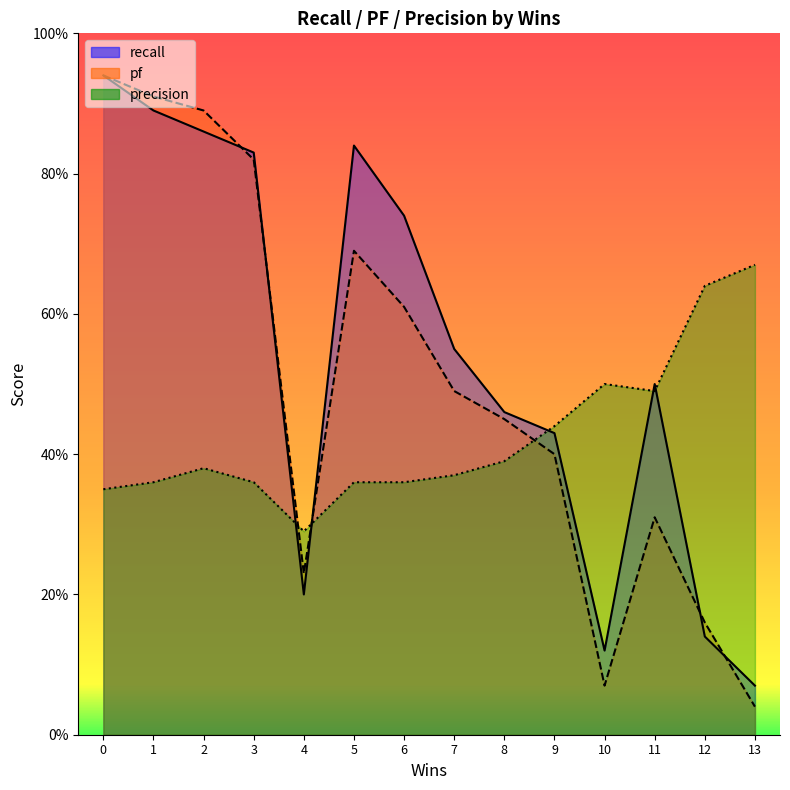

The value of precision at intact.csv is 0.7. True or false?

False